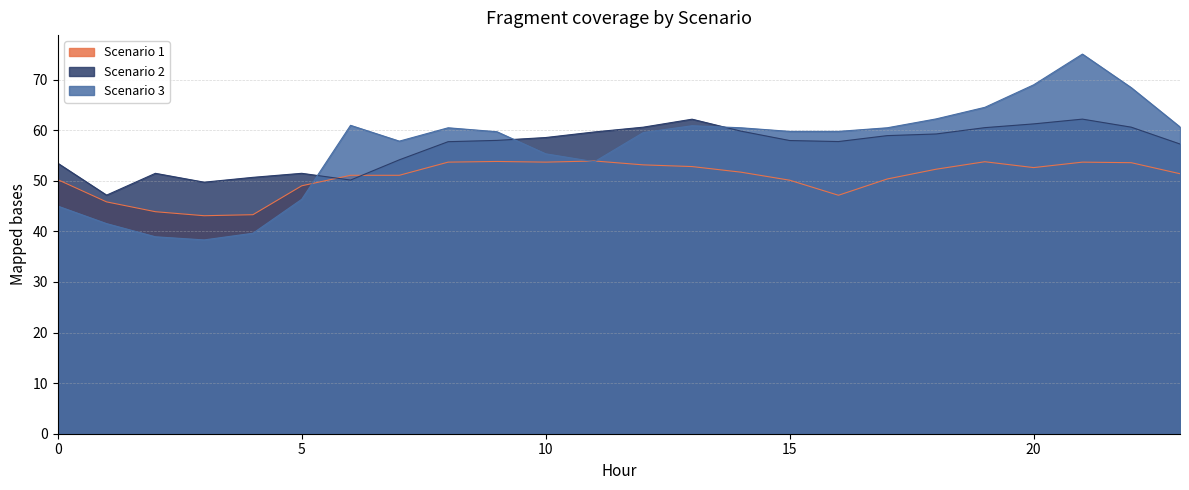

True or false: Scenario 1 has a value of 34.3 at 11.

False